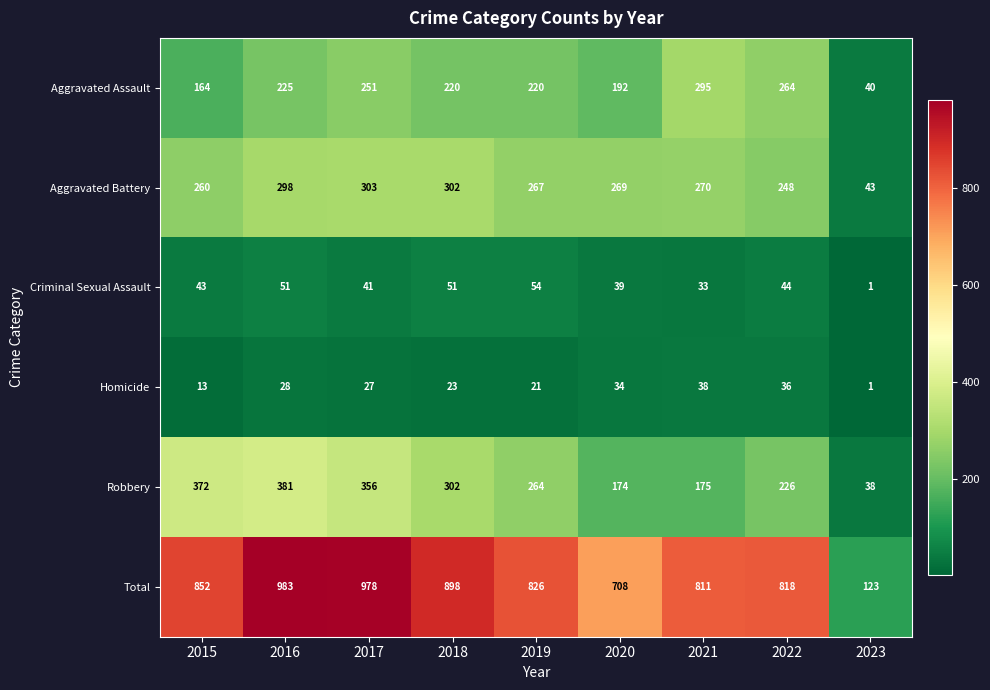

What is the greatest value displayed?

983